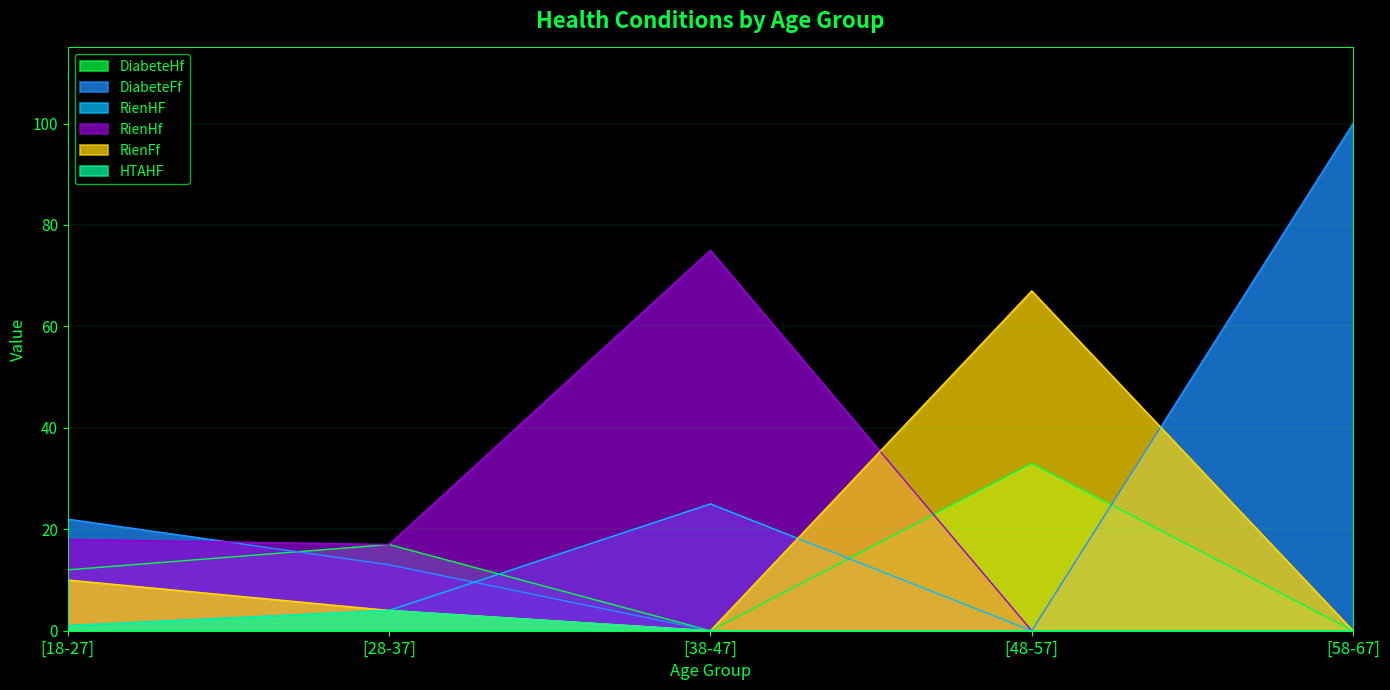

Where do RienFf and DiabeteFf first cross each other?

[48-57] and [58-67]